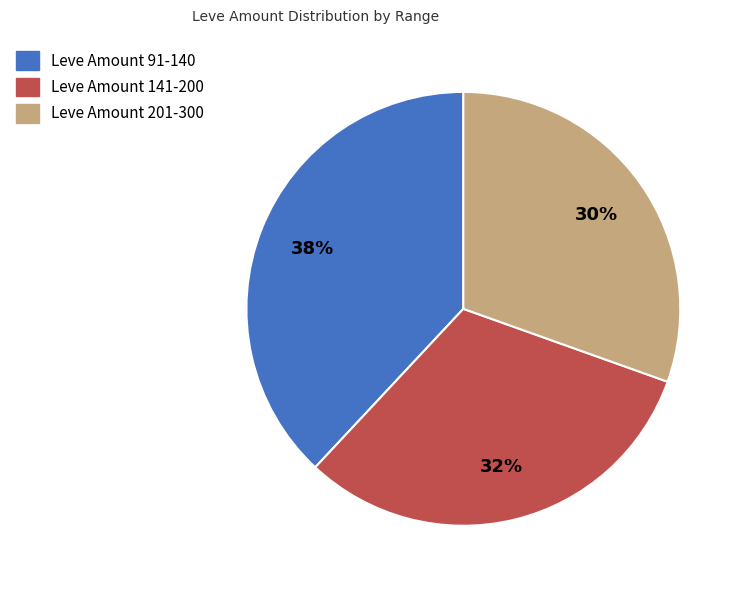

Count the number of slices in the pie.

3